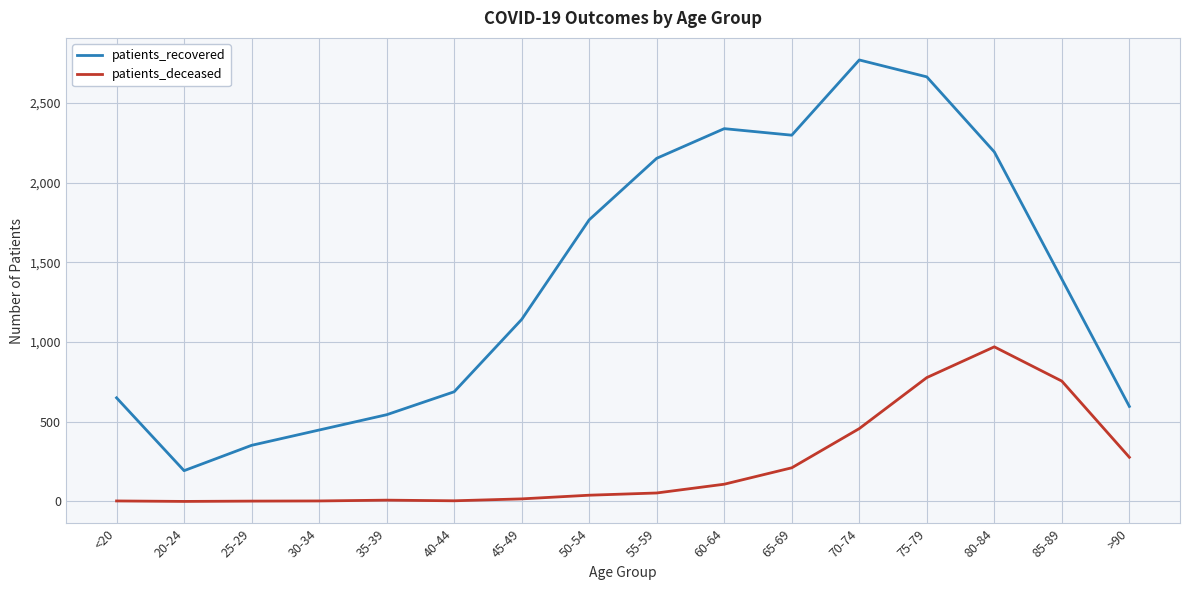

True or false: patients_deceased and patients_recovered intersect in this chart.

False